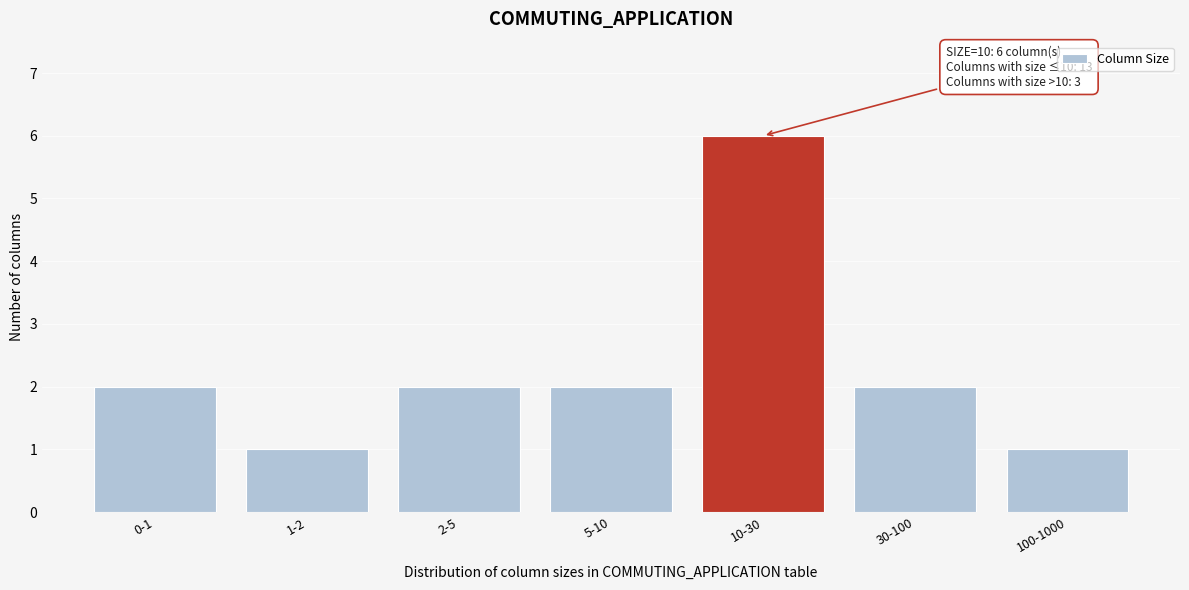

Reading right to left, list all the values displayed in this chart.

100-1000=1	30-100=2	10-30=6	5-10=2	2-5=2	1-2=1	0-1=2